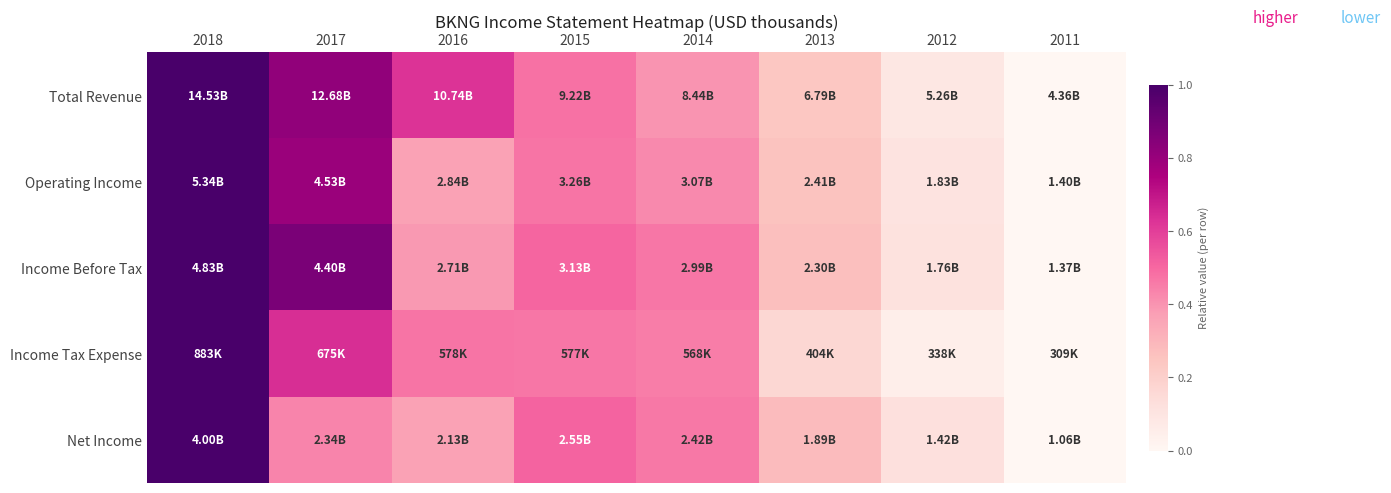

Which series has the largest range (max minus min)?

Total Revenue